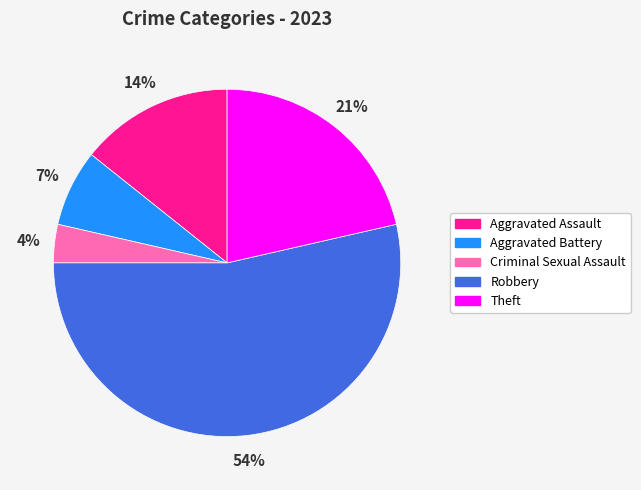

Which slice is the smallest?

Criminal Sexual Assault